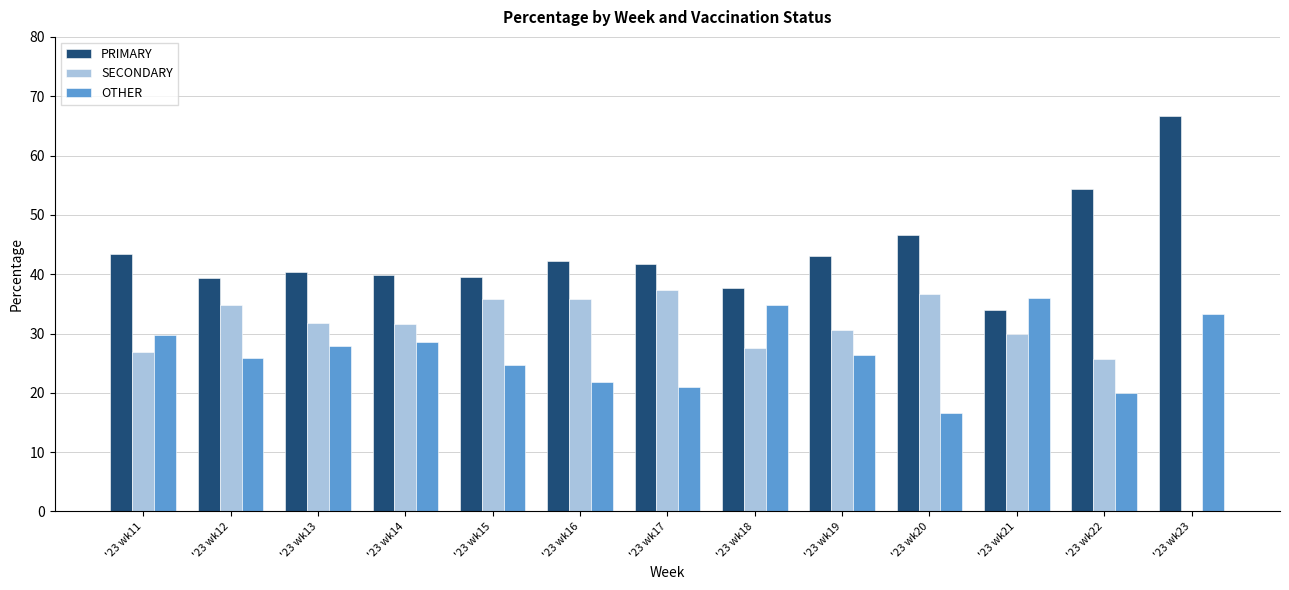

Is the value of PRIMARY at '23 wk18 greater than the value of SECONDARY at '23 wk16?

Yes